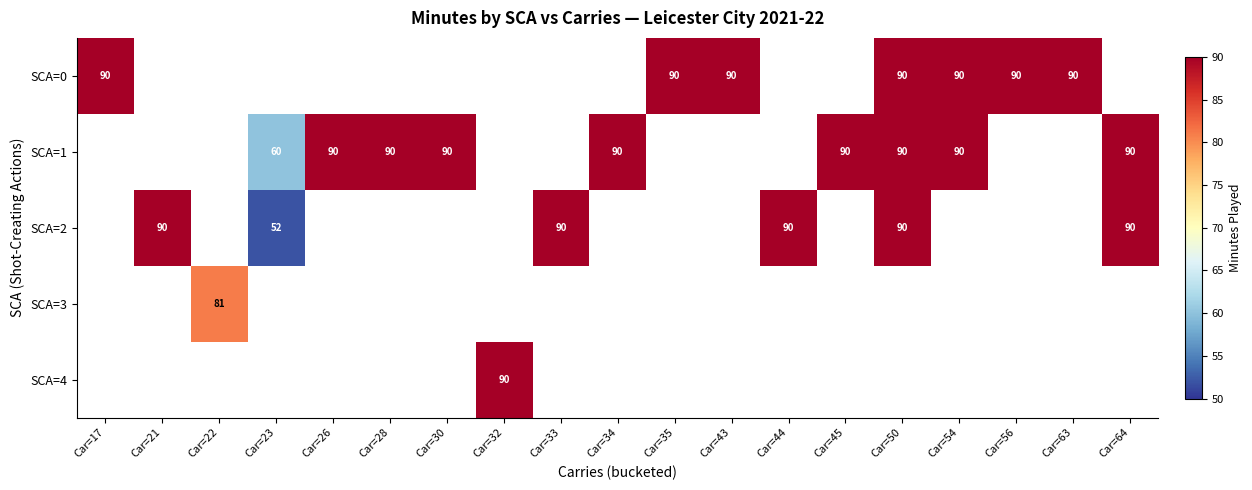

The SCA=2 series shows 40 at Car=50. True or false?

False